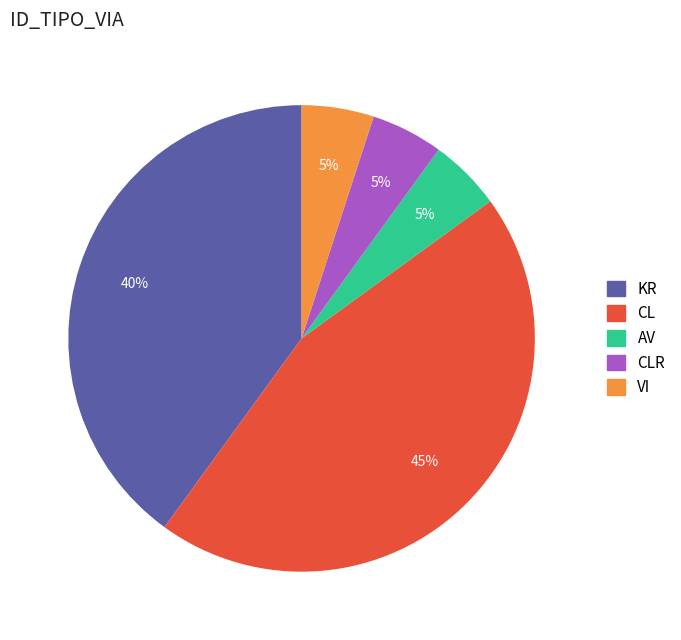

What is the ratio of the value at KR to the value at CLR?

8.0